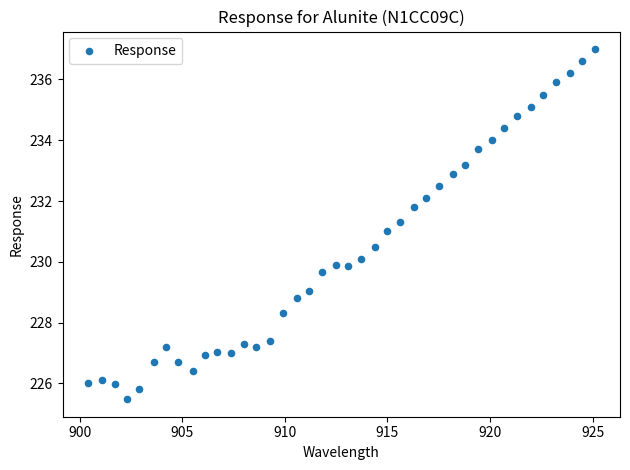

What is the range of Y values (max minus min)?

11.5